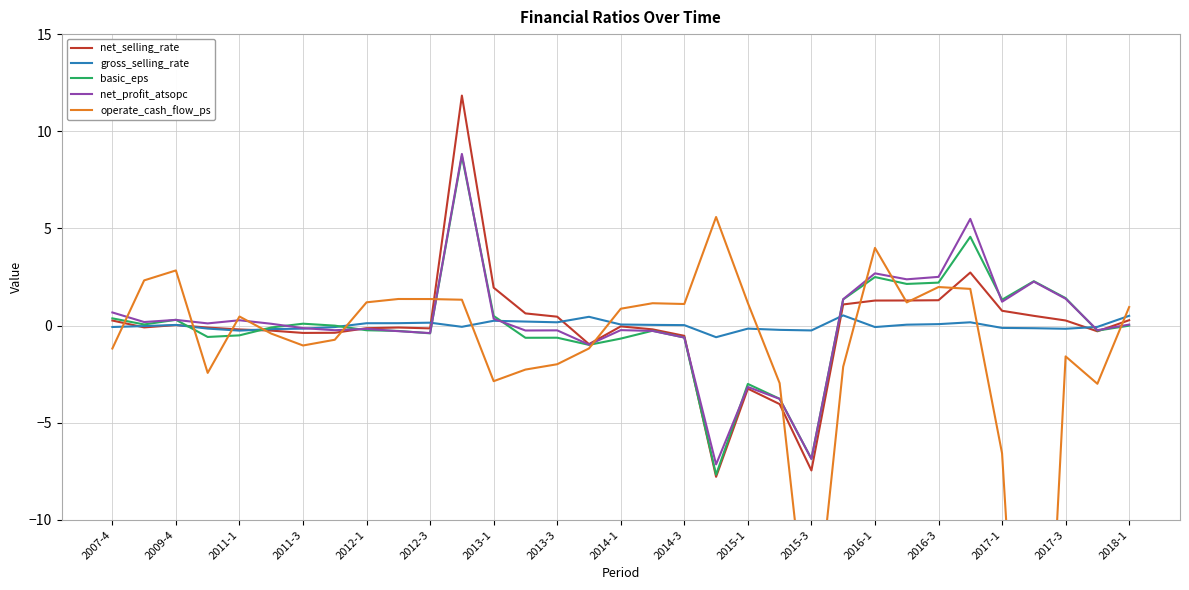

Is it true that net_selling_rate equals 0.0 at 2009-4?

True